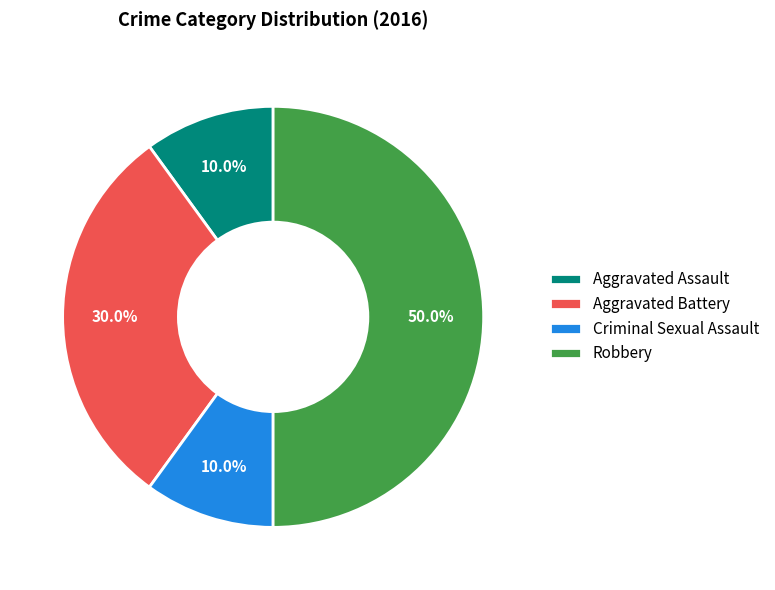

What portion of the pie excludes Robbery?

50.0%